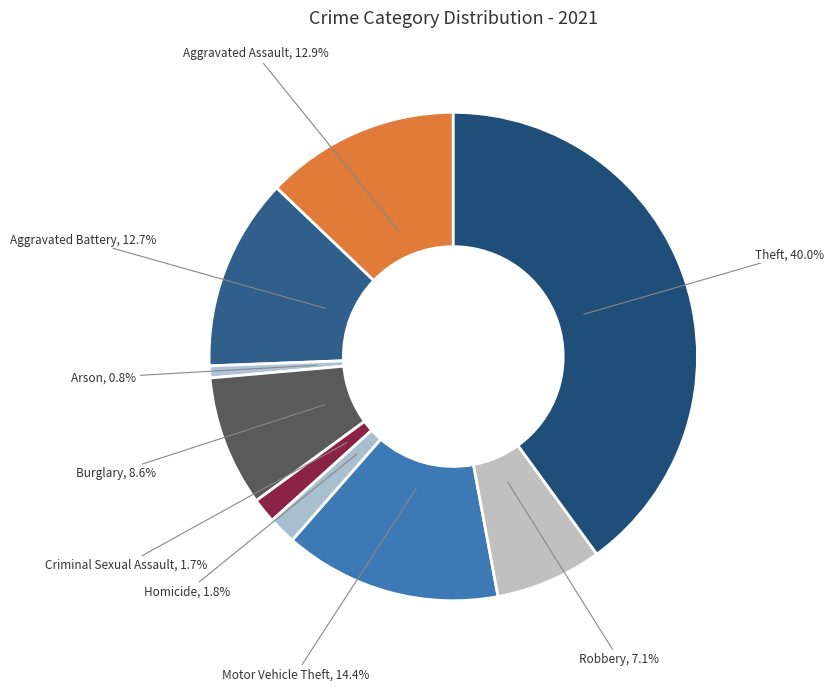

How many segments does this pie chart have?

9